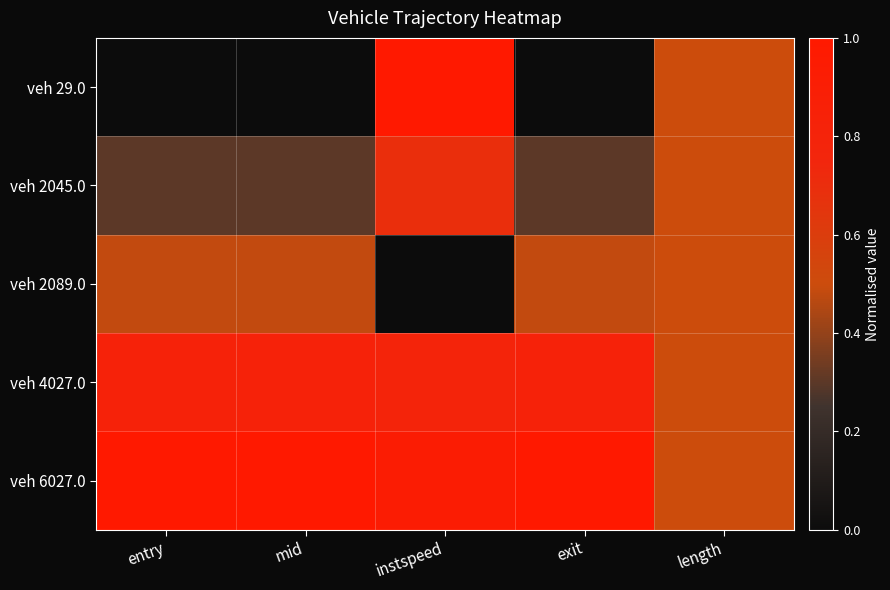

What is the greatest value displayed?

1.0